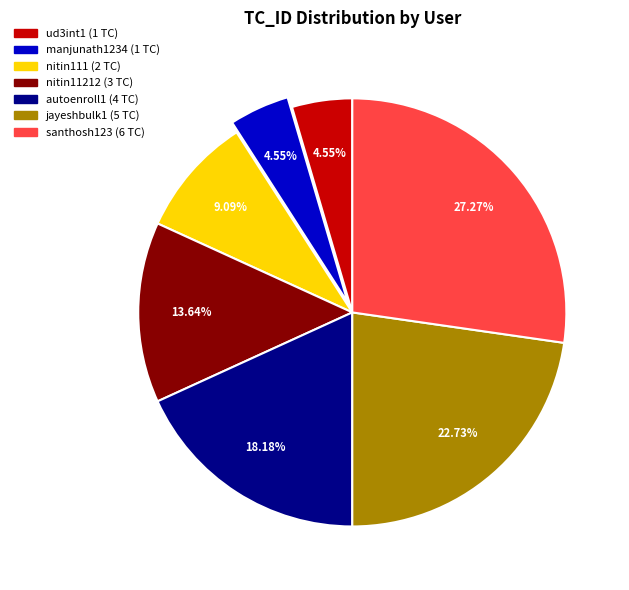

What is the largest slice in the pie chart?

santhosh123